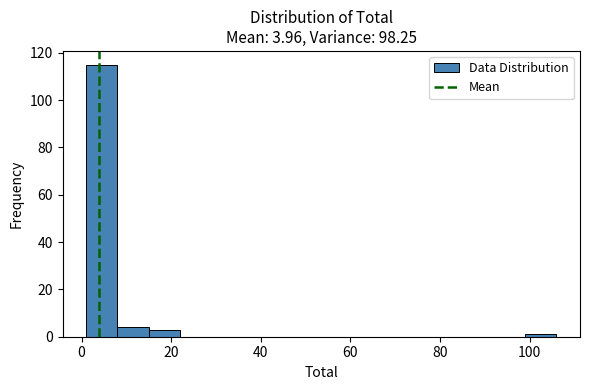

Around what value on the x-axis is the tallest bar? Give the approximate position of its centre, as read against the axis.

4